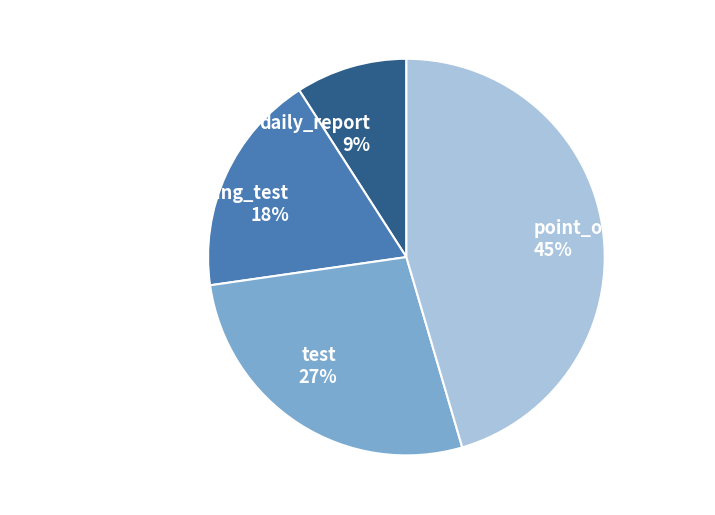

Is the sum of test 27% and point_of_diagnosis 45% greater than half?

Yes